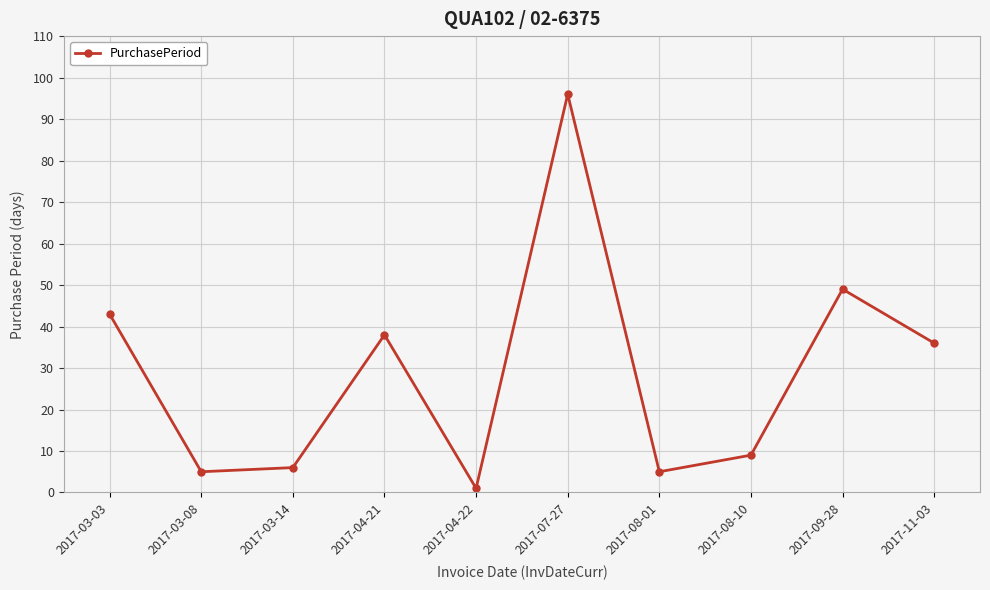

True or false: the data shows 49 at 2017-09-28.

True